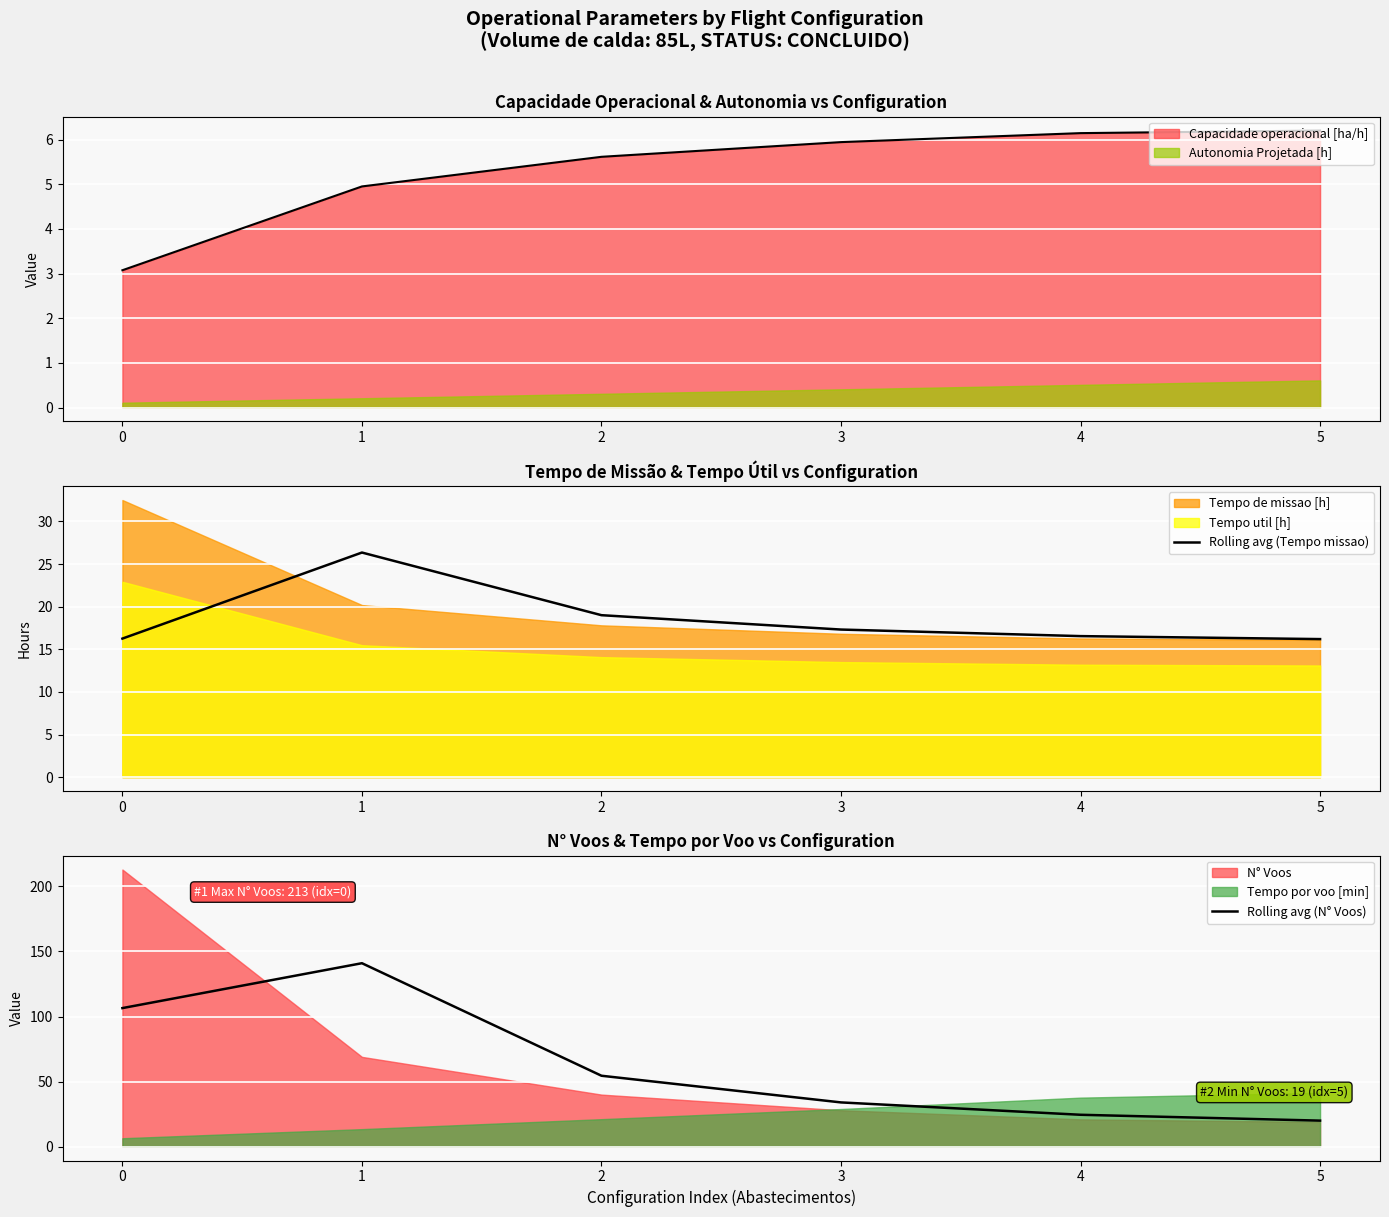

How many data points in Rolling avg (N° Voos) are above 54?

3